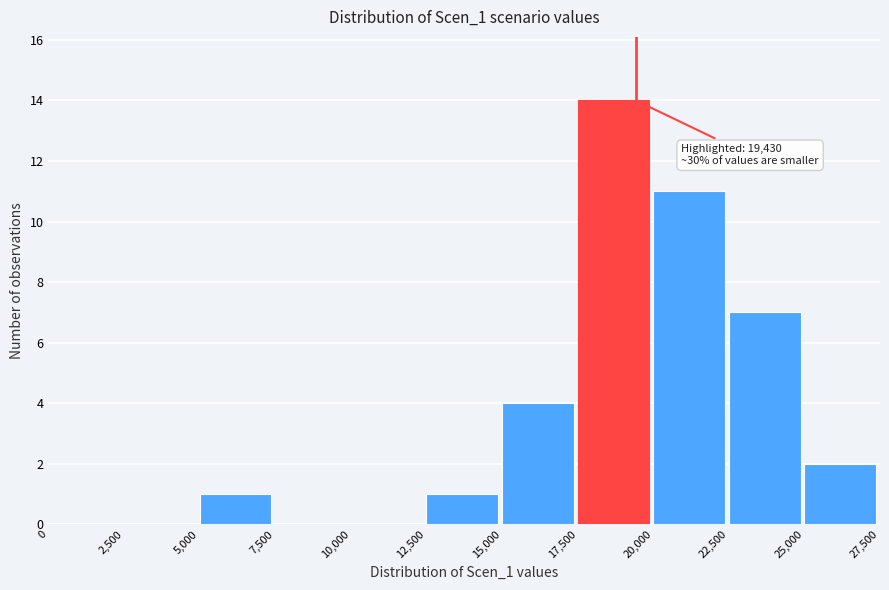

Which range on the x-axis has the tallest bar?

17,500 to 20,000